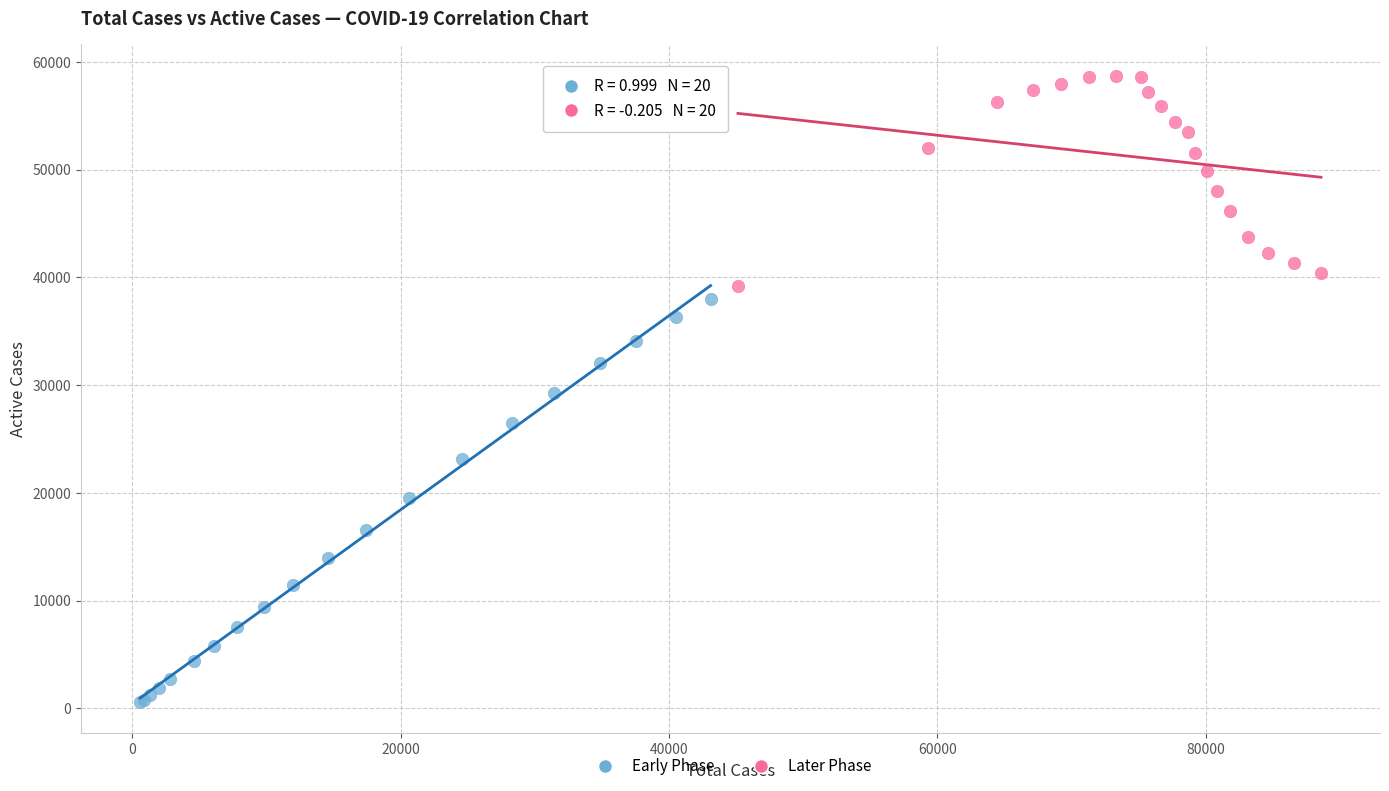

Which series reaches the minimum Y coordinate?

Early Phase